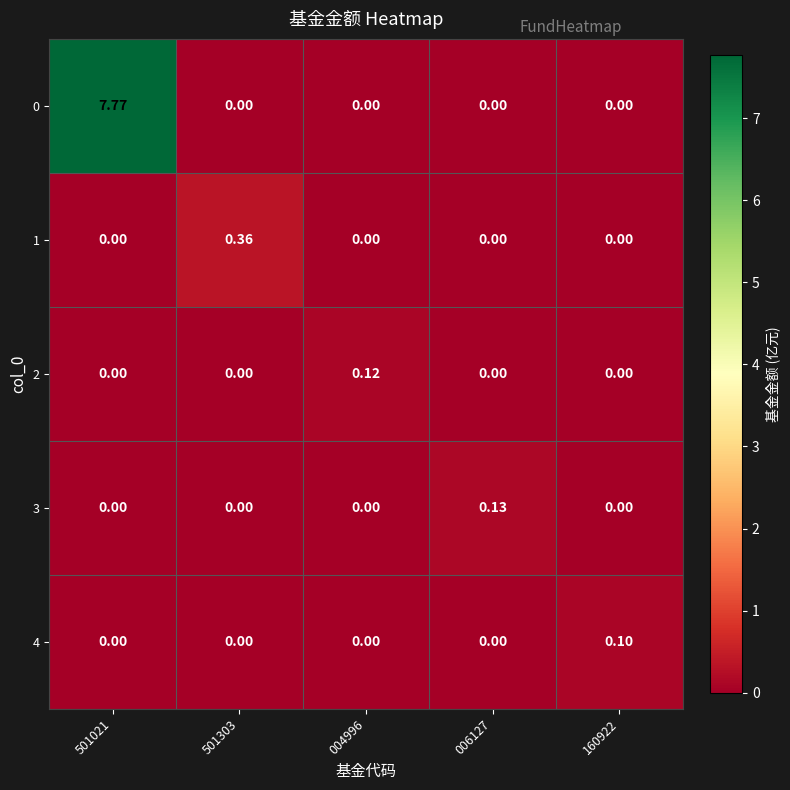

How many data points does each series have?

5